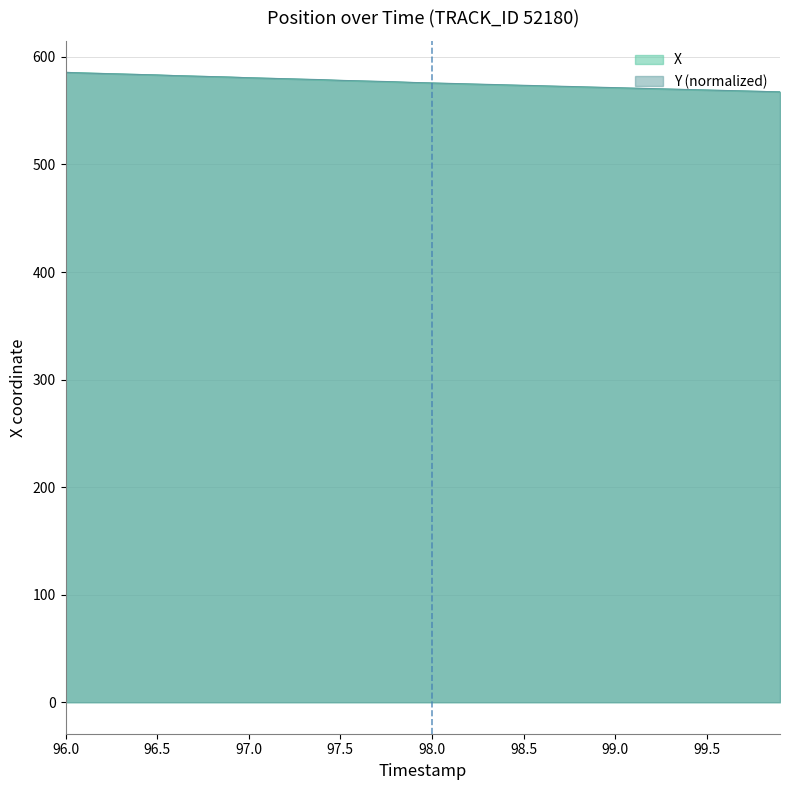

At how many categories does at least one series exceed 571?

31